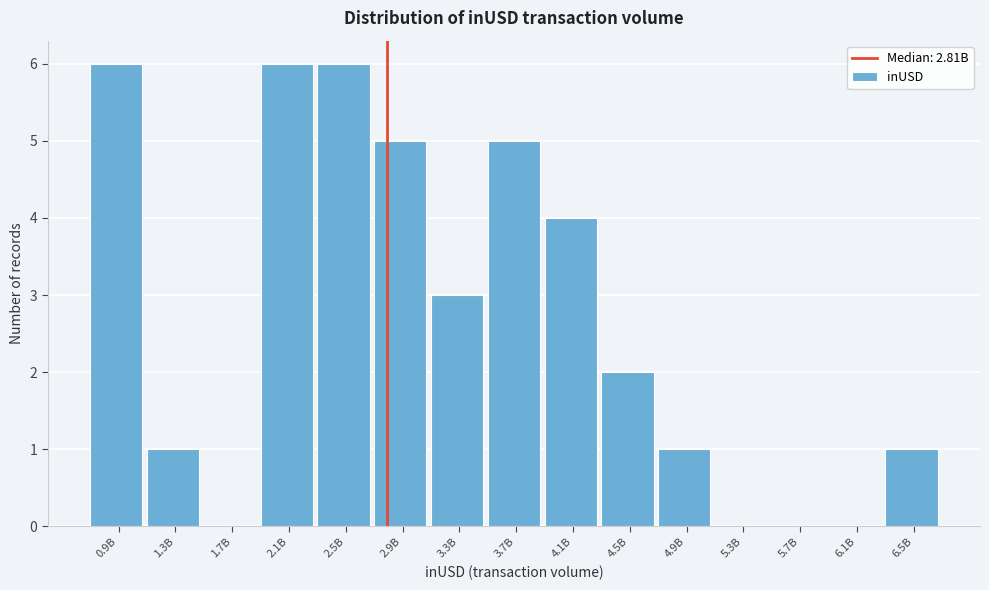

Reading right to left, what are all the values shown in this chart?

6.5B=1	6.1B=0	5.7B=0	5.3B=0	4.9B=1	4.5B=2	4.1B=4	3.7B=5	3.3B=3	2.9B=5	2.5B=6	2.1B=6	1.7B=0	1.3B=1	0.9B=6